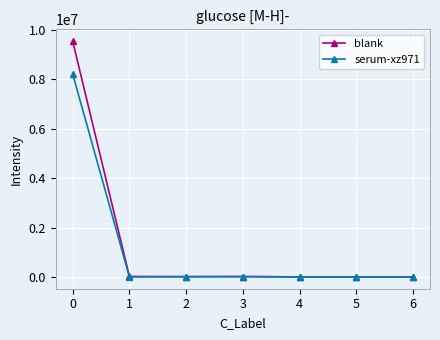

Which series has the widest spread of values?

blank